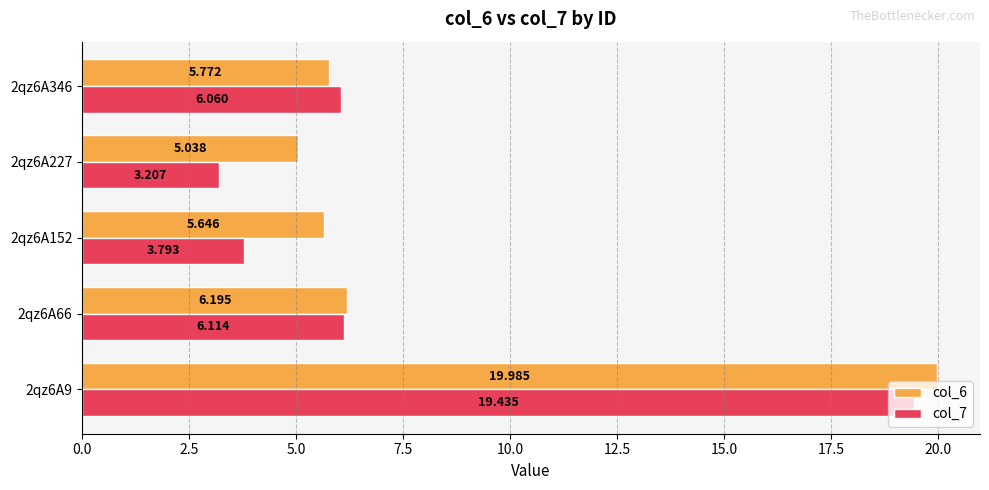

At how many categories does at least one series exceed 9?

1